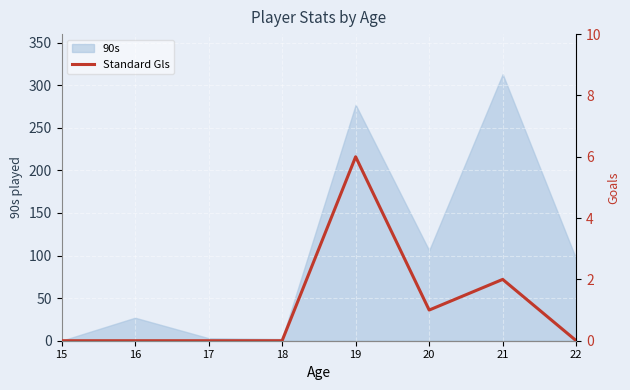

The value of 90s at 15 is 0. True or false?

True